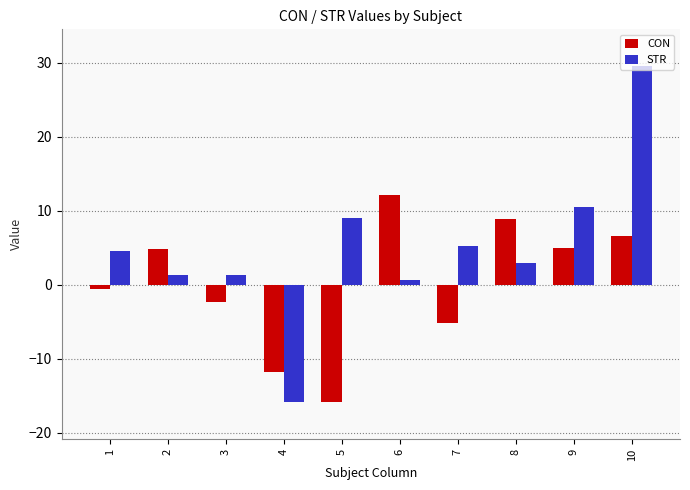

Which series has the largest total across all categories?

STR